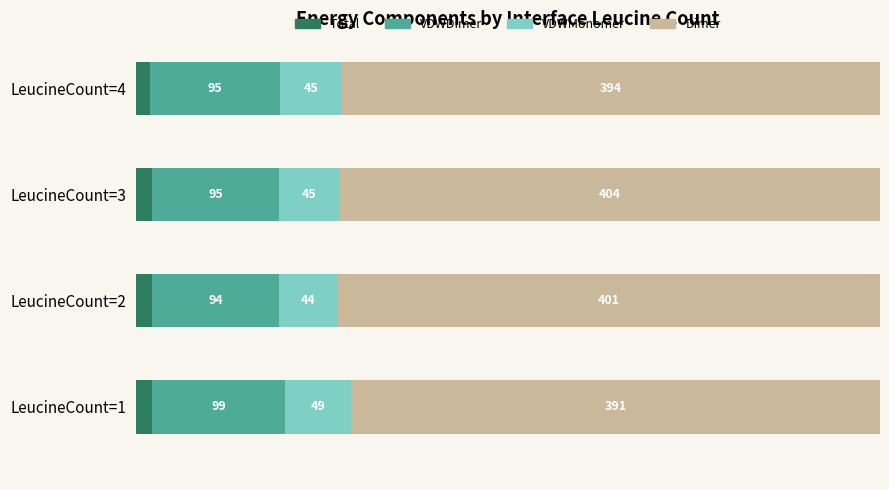

What are all the series names shown in the legend?

Total, VDWDimer, VDWMonomer, Dimer